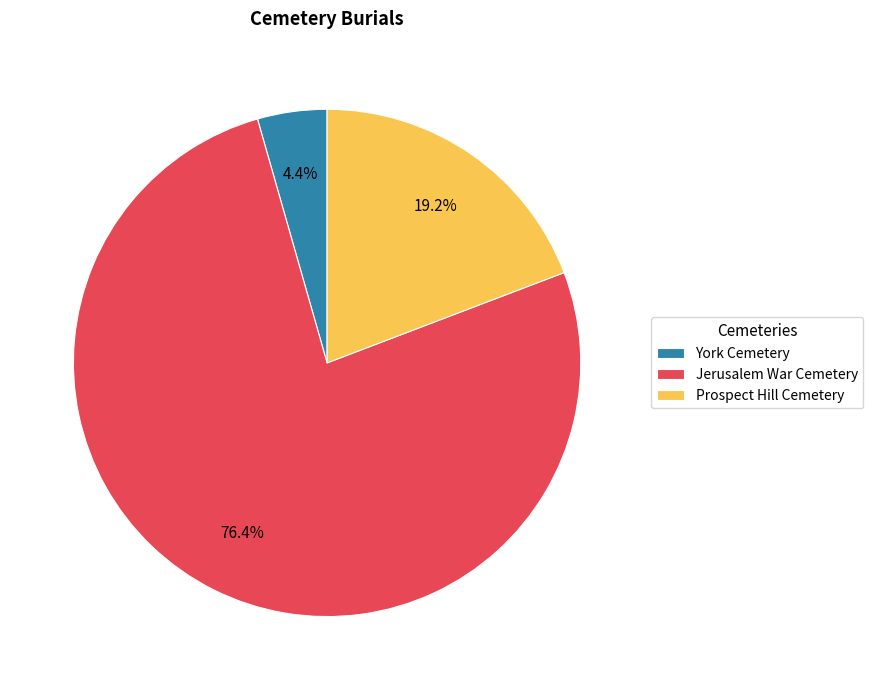

Is Jerusalem War Cemetery the majority of the pie?

Yes